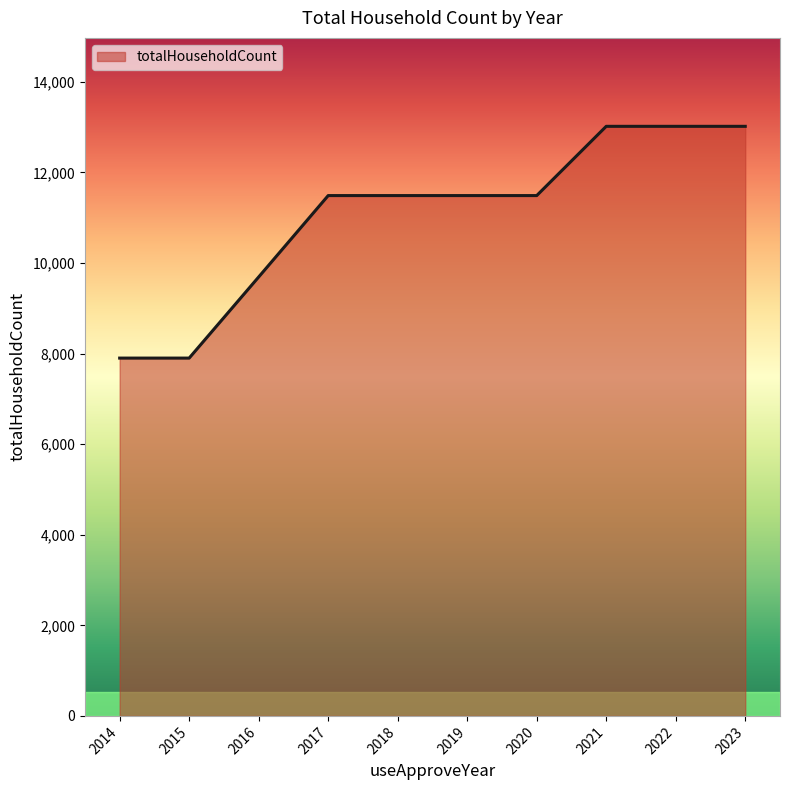

Which has a higher value, 2019 or 2014?

2019